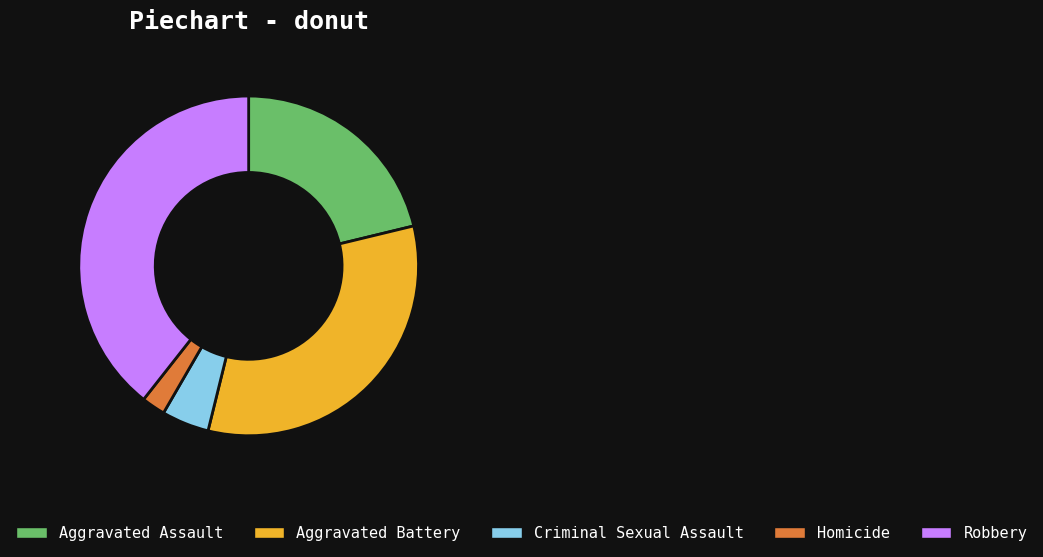

How many slices are in this pie chart?

5